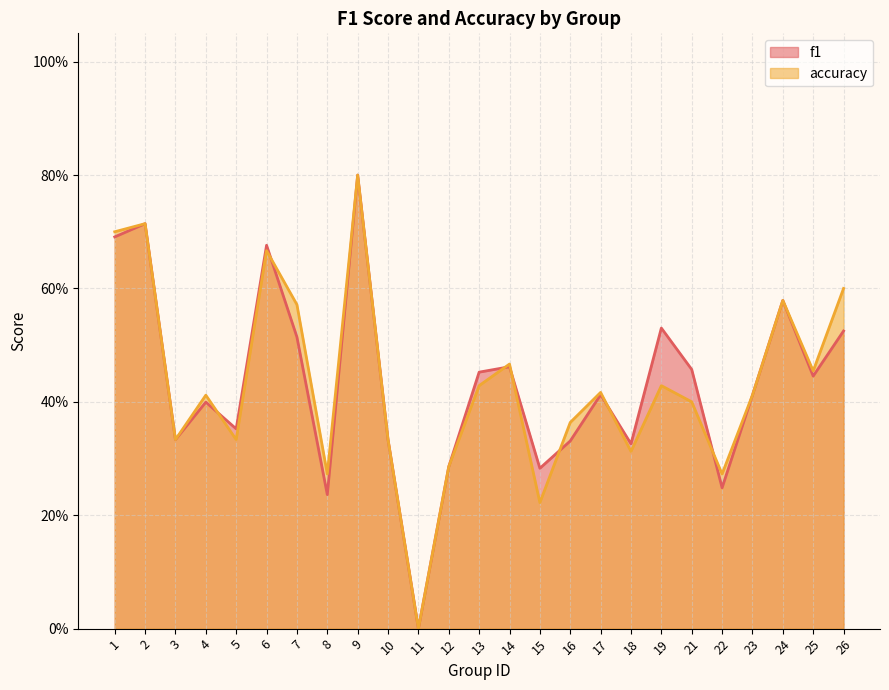

How many distinct data groups are displayed?

2